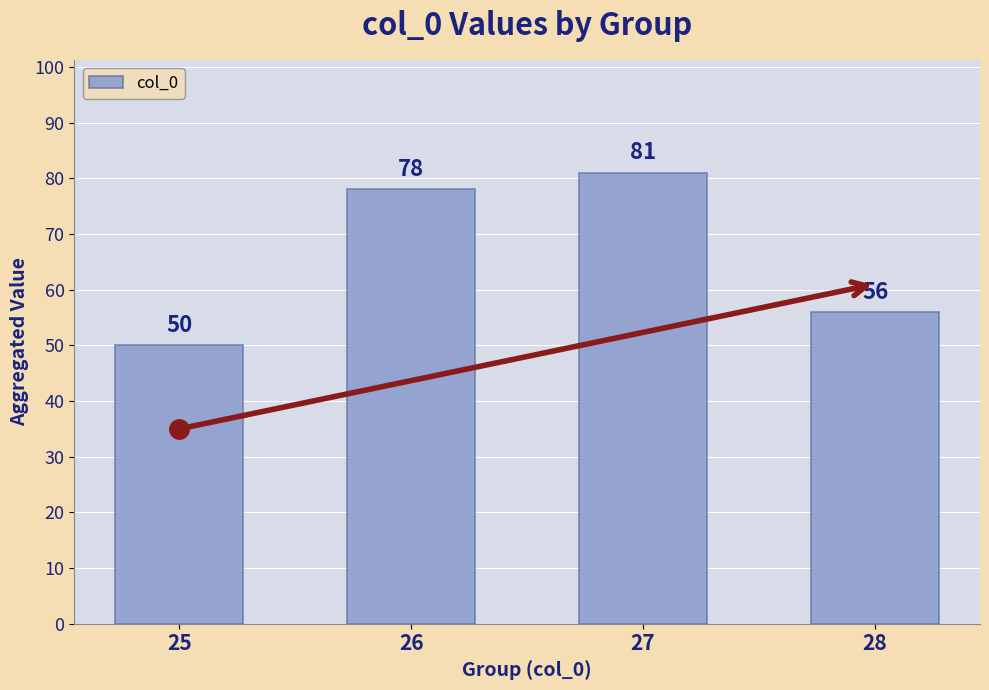

What is the difference between the maximum and minimum values?

31